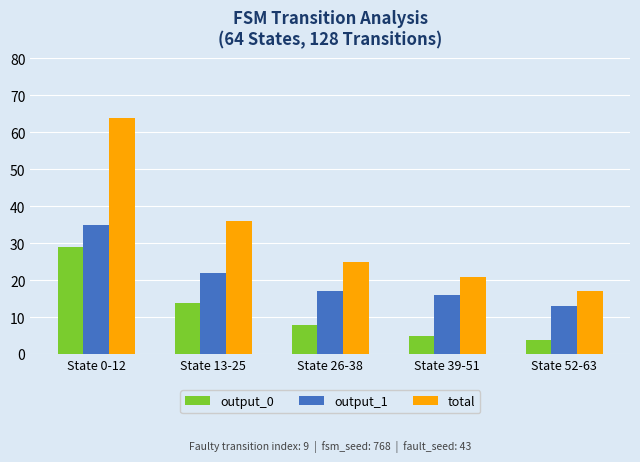

What are all the series names shown in the legend?

output_0, output_1, total